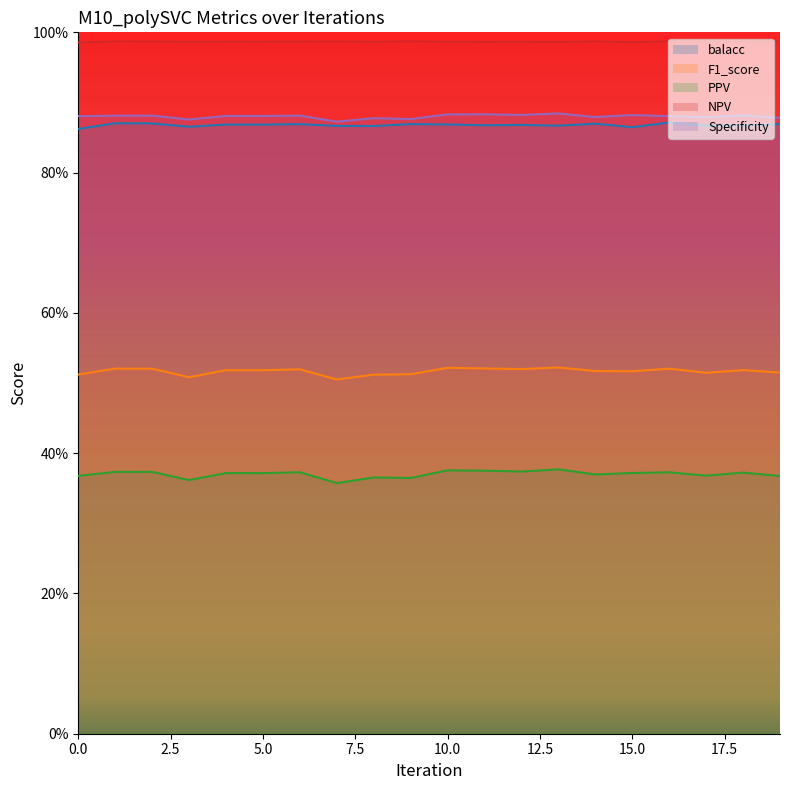

What is the average value of the balacc series?

0.9